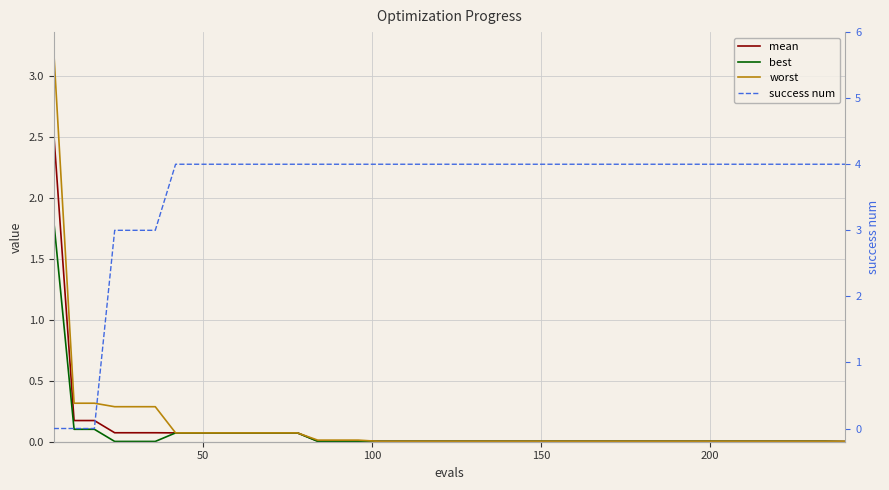

Rank the series by their maximum value, from highest to lowest.

success num, worst, mean, best